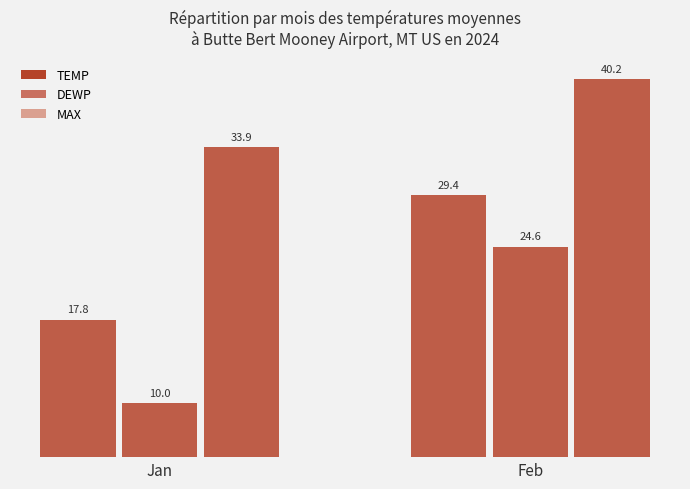

The value of DEWP at Feb is 14.8. True or false?

False